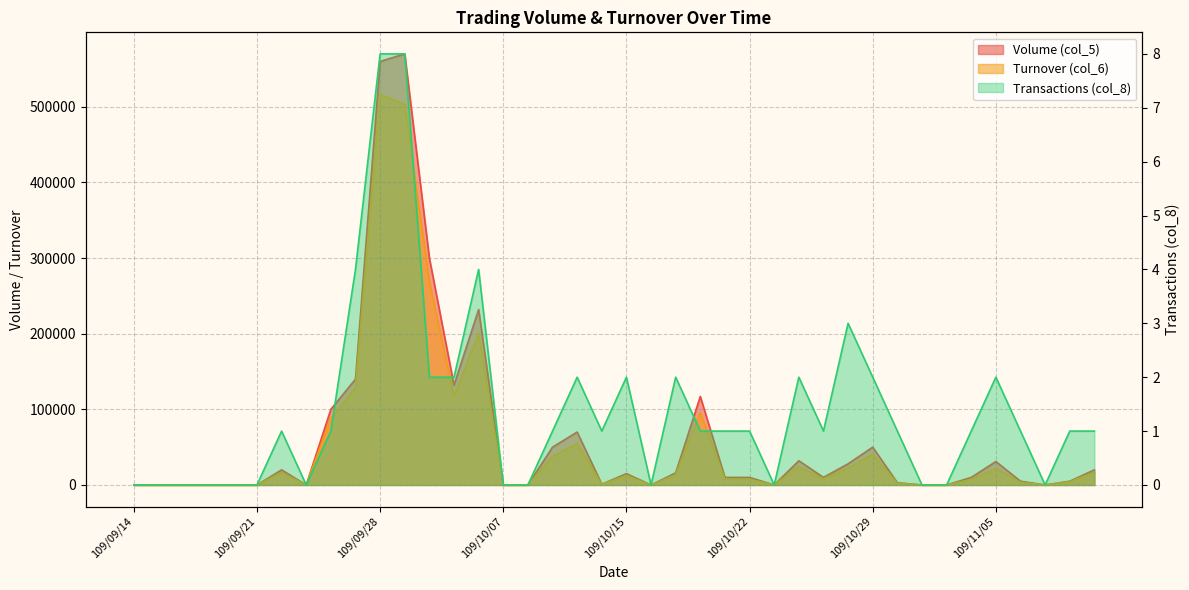

Reading right to left, transcribe all the data shown in this chart.

Volume (col_5): 109/11/11=20000	109/11/10=5000	109/11/09=0	109/11/06=5000	109/11/05=31000	109/11/04=10000	109/11/03=0	109/11/02=0	109/10/30=3000	109/10/29=50000	109/10/28=28000	109/10/27=10000	109/10/26=32000	109/10/23=0	109/10/22=10000	109/10/21=10000	109/10/20=117000	109/10/19=16000	109/10/16=0	109/10/15=15000	109/10/14=1000	109/10/13=70000	109/10/12=50000	109/10/08=0	109/10/07=0	109/10/06=232000	109/10/05=132000	109/09/30=300000	109/09/29=570000	109/09/28=560000	109/09/25=140000	109/09/24=100000	109/09/23=0	109/09/22=20000	109/09/21=0	109/09/18=0	109/09/17=0	109/09/16=0	109/09/15=0	109/09/14=0
Turnover (col_6): 109/11/11=17000	109/11/10=4300	109/11/09=0	109/11/06=3550	109/11/05=21900	109/11/04=7400	109/11/03=0	109/11/02=0	109/10/30=2340	109/10/29=40600	109/10/28=22400	109/10/27=8100	109/10/26=24400	109/10/23=0	109/10/22=7600	109/10/21=7900	109/10/20=95940	109/10/19=13600	109/10/16=0	109/10/15=12600	109/10/14=820	109/10/13=54900	109/10/12=38000	109/10/08=0	109/10/07=0	109/10/06=200540	109/10/05=116760	109/09/30=269000	109/09/29=503300	109/09/28=516700	109/09/25=128800	109/09/24=88000	109/09/23=0	109/09/22=16600	109/09/21=0	109/09/18=0	109/09/17=0	109/09/16=0	109/09/15=0	109/09/14=0
Transactions (col_8): 109/11/11=1	109/11/10=1	109/11/09=0	109/11/06=1	109/11/05=2	109/11/04=1	109/11/03=0	109/11/02=0	109/10/30=1	109/10/29=2	109/10/28=3	109/10/27=1	109/10/26=2	109/10/23=0	109/10/22=1	109/10/21=1	109/10/20=1	109/10/19=2	109/10/16=0	109/10/15=2	109/10/14=1	109/10/13=2	109/10/12=1	109/10/08=0	109/10/07=0	109/10/06=4	109/10/05=2	109/09/30=2	109/09/29=8	109/09/28=8	109/09/25=4	109/09/24=1	109/09/23=0	109/09/22=1	109/09/21=0	109/09/18=0	109/09/17=0	109/09/16=0	109/09/15=0	109/09/14=0